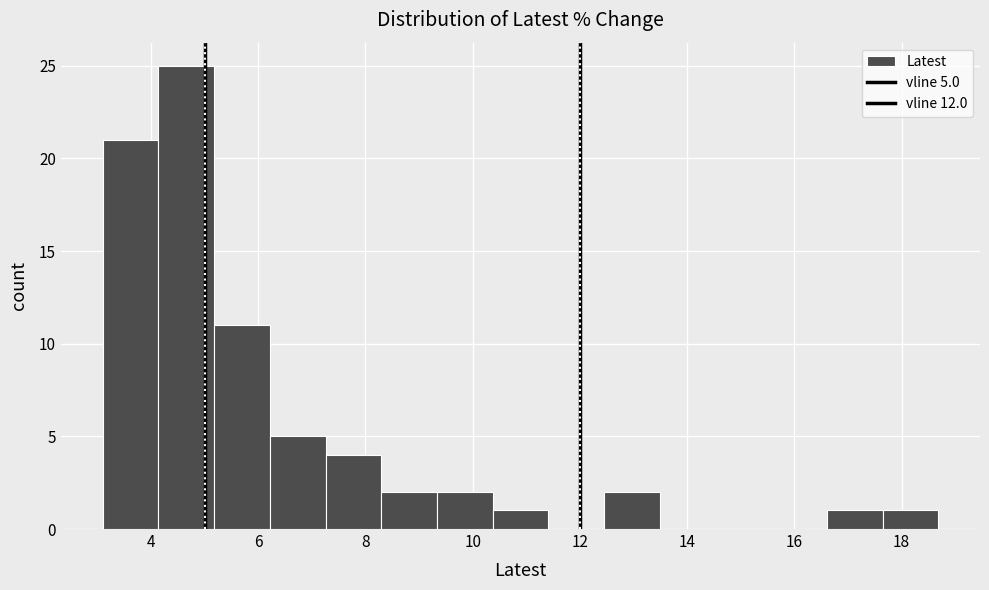

Which range on the x-axis has the tallest bar?

4.2 to 5.2